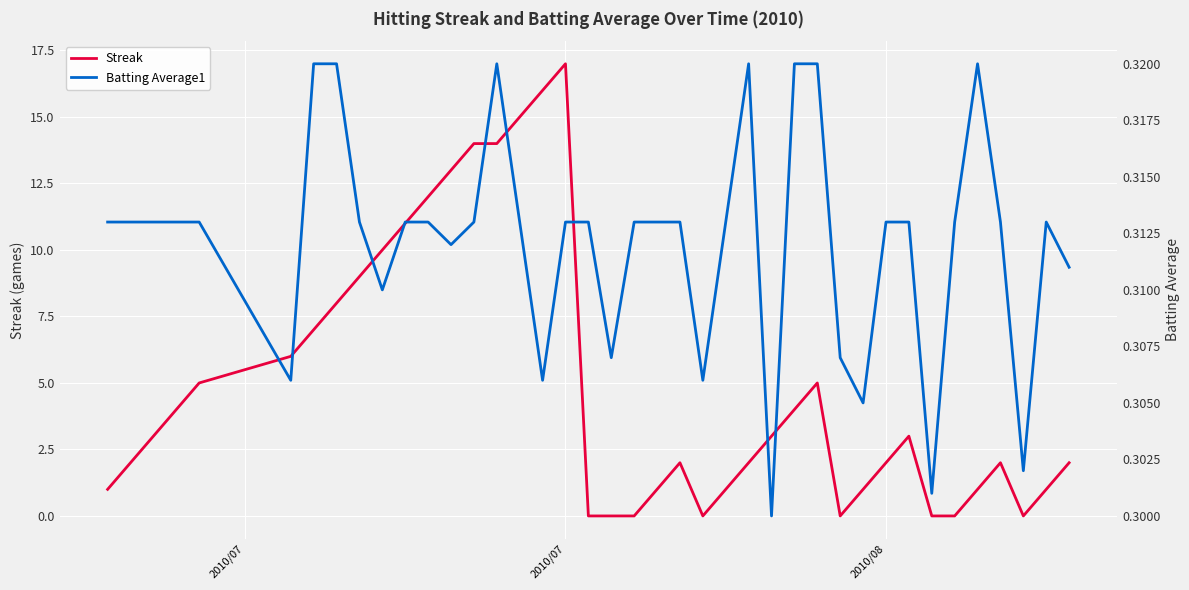

What is the maximum value for Streak?

17